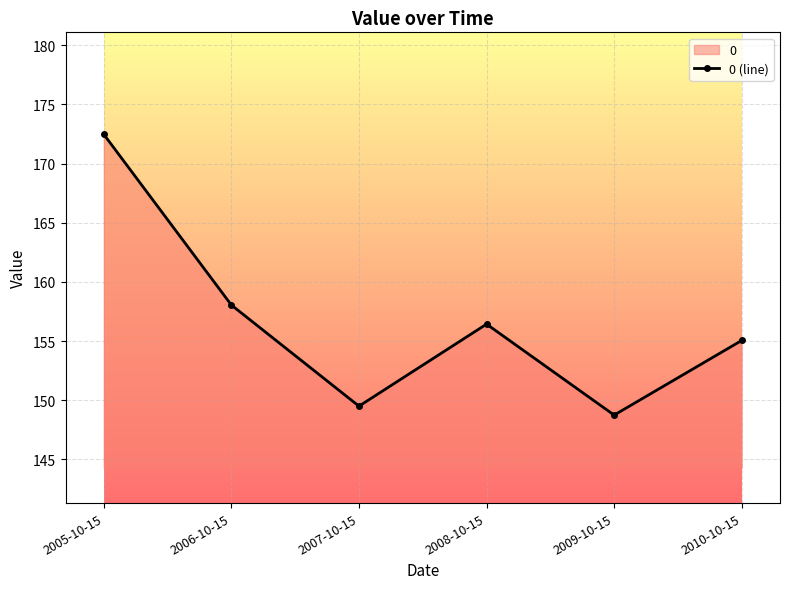

How many series are shown in this chart?

1